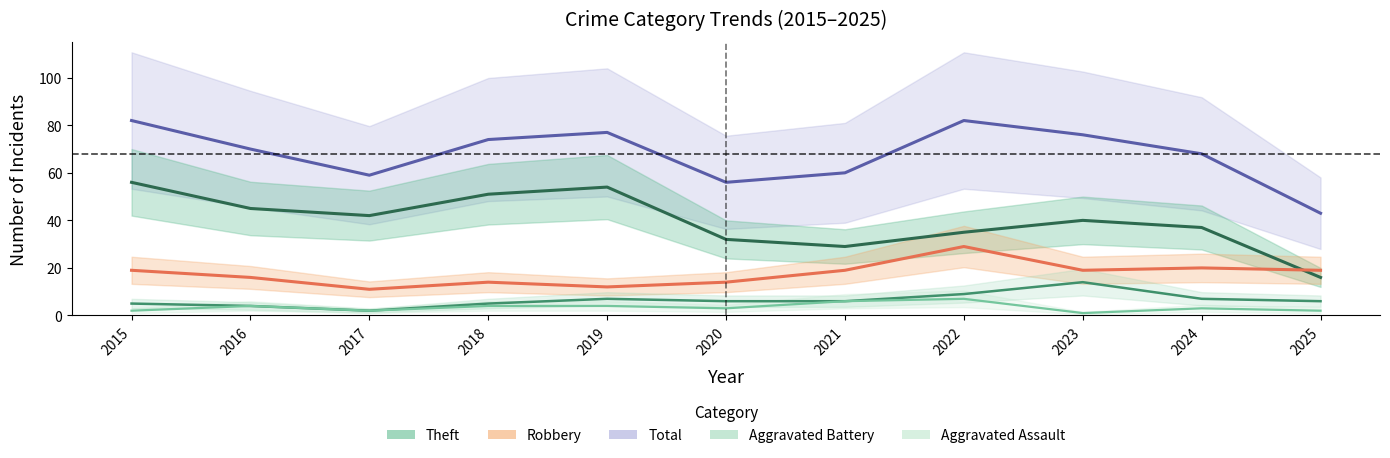

At which label does Aggravated Battery first exceed 6?

2019